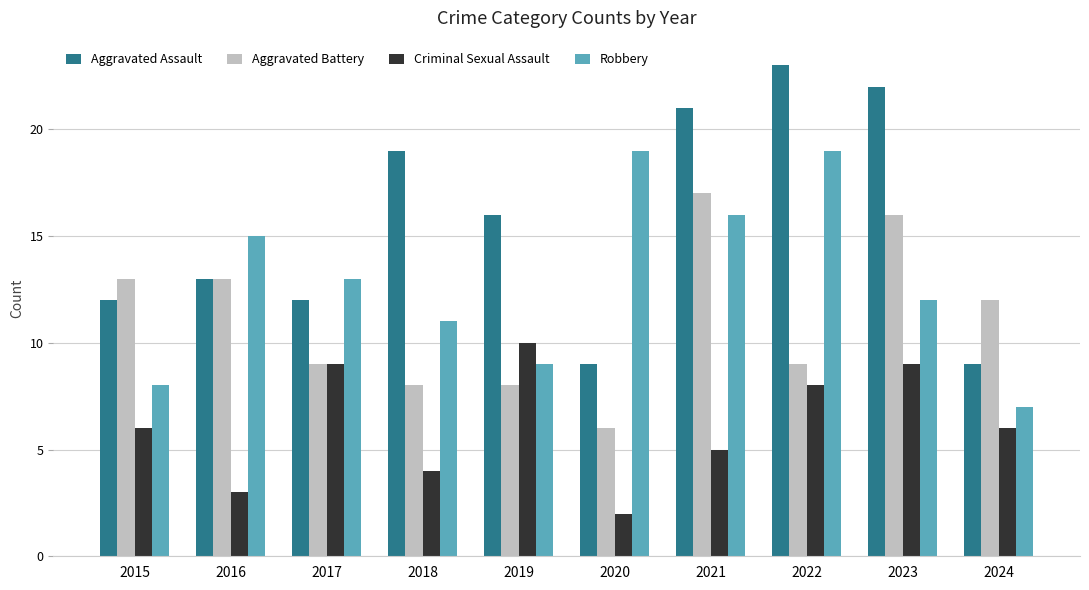

What is the average value of the Robbery series?

13